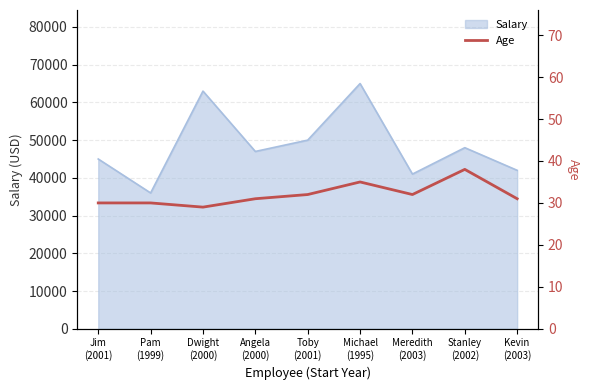

Read the value at Angela
(2000).

31